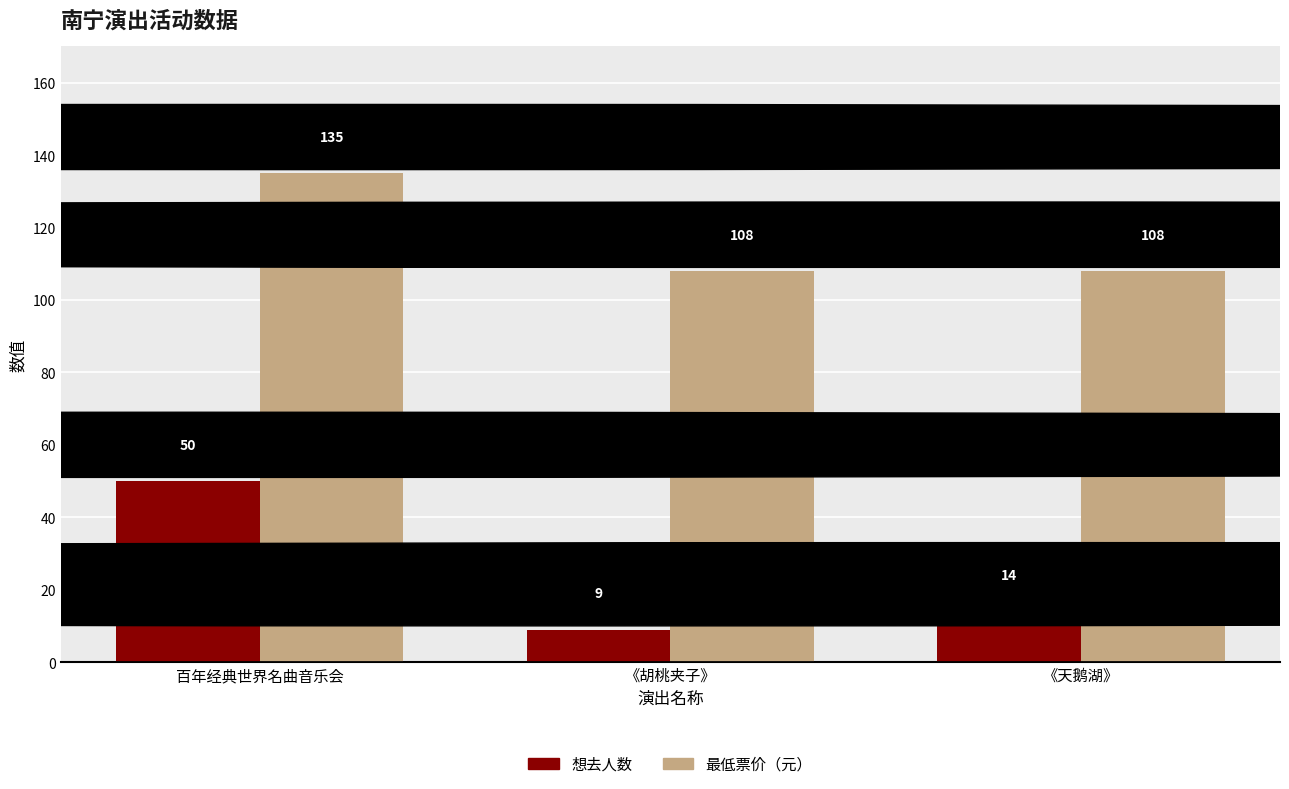

What is the total value across all series at 《天鹅湖》?

122